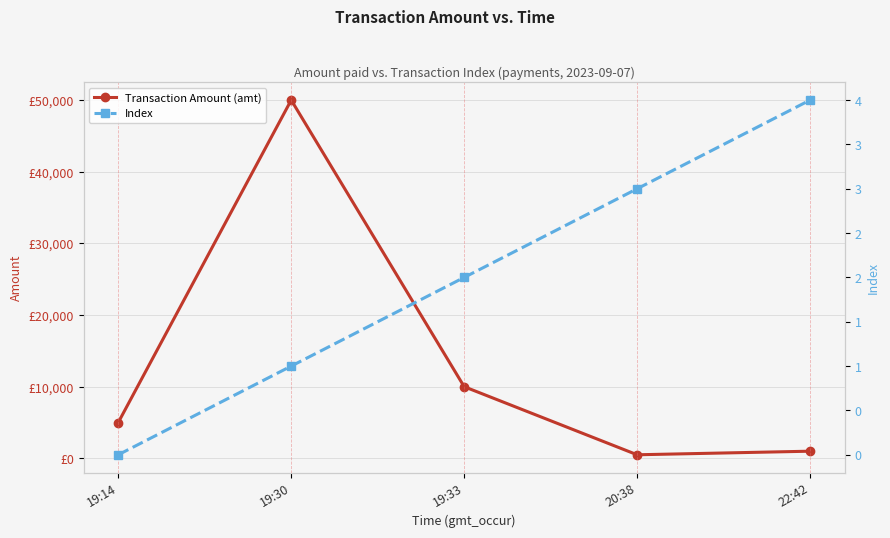

True or false: Index and Transaction Amount (amt) intersect in this chart.

False